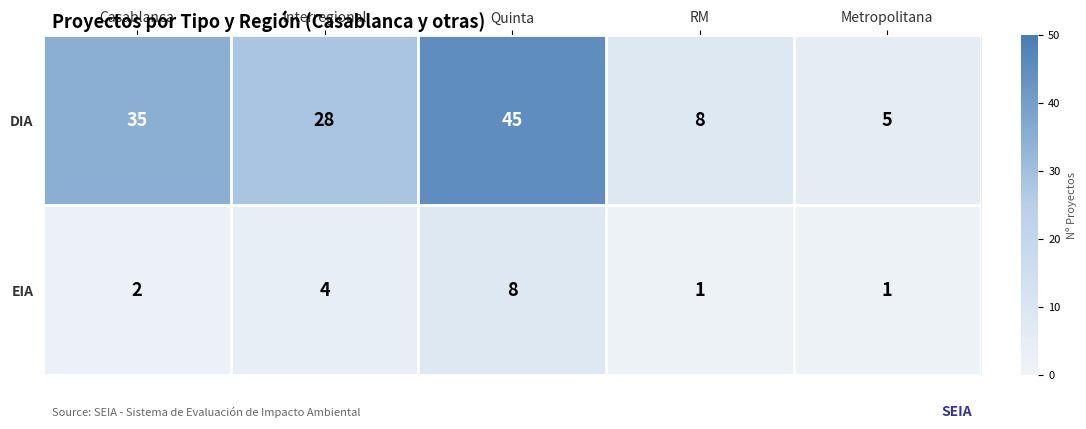

Which series has the largest range (max minus min)?

DIA